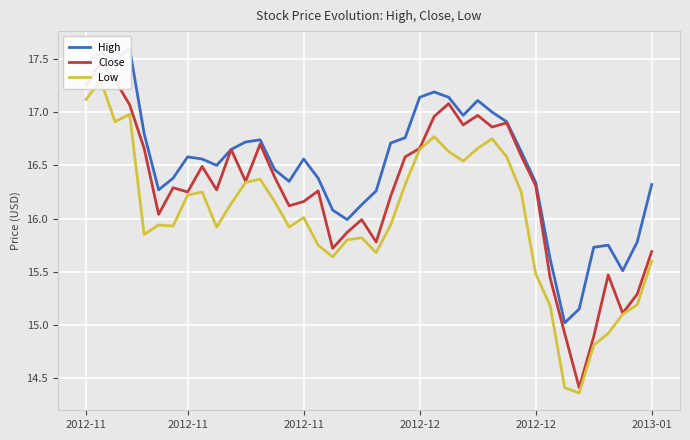

What is the minimum value for Low?

14.4